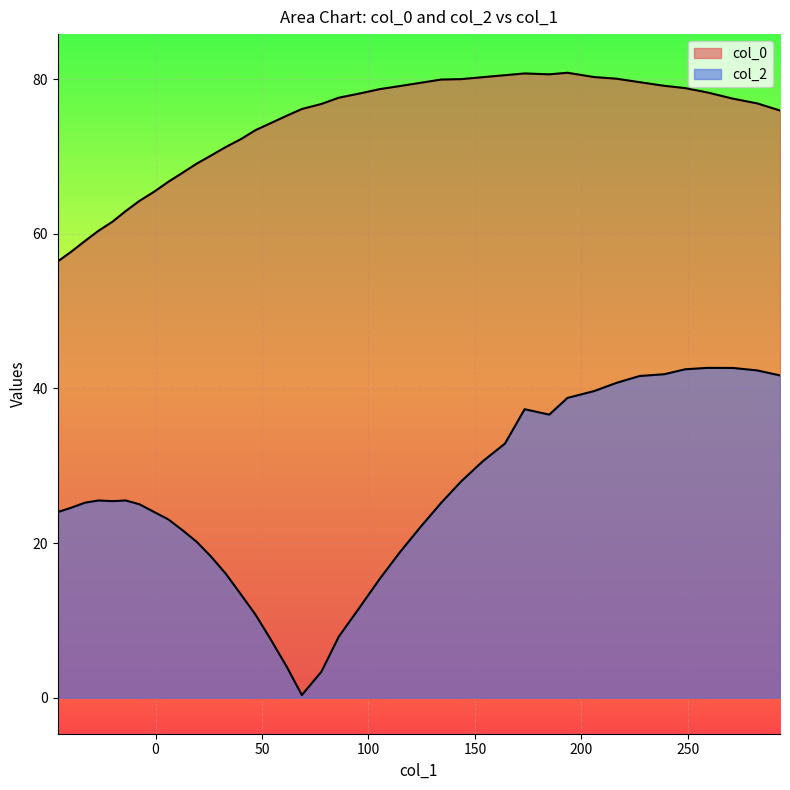

How many interior local valleys does the col_2 series have?

3